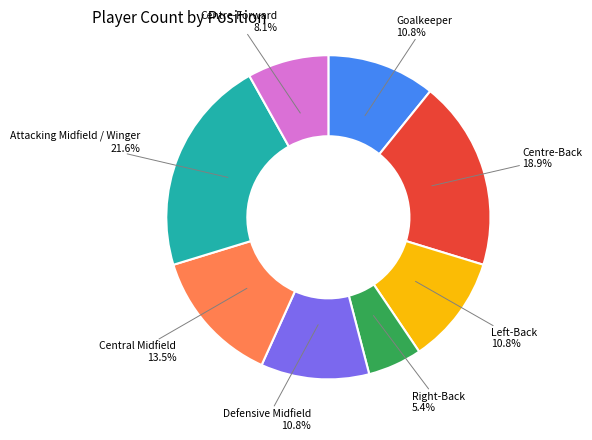

How many slices are in this pie chart?

8